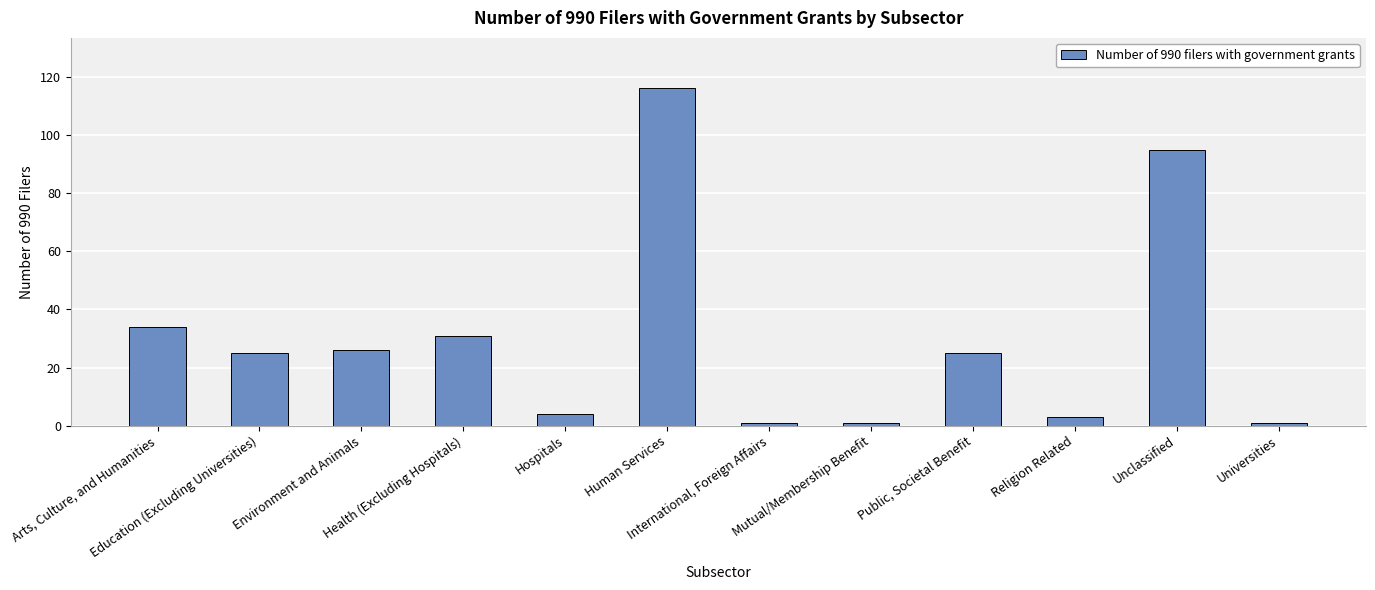

Reading left to right, what are all the values shown in this chart?

Arts, Culture, and Humanities=34	Education (Excluding Universities)=25	Environment and Animals=26	Health (Excluding Hospitals)=31	Hospitals=4	Human Services=116	International, Foreign Affairs=1	Mutual/Membership Benefit=1	Public, Societal Benefit=25	Religion Related=3	Unclassified=95	Universities=1